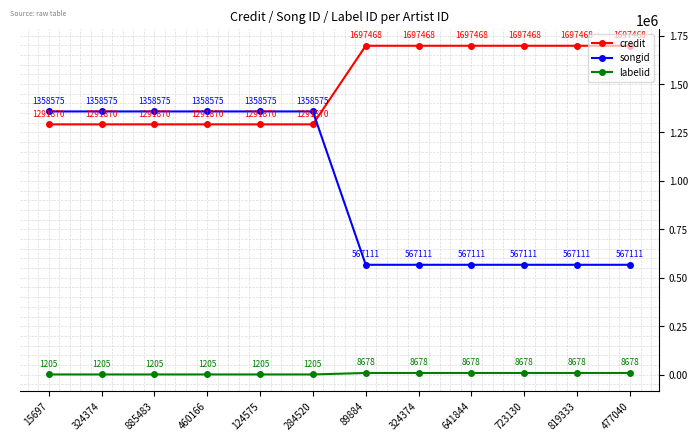

What is the value of the songid point at the 1st from the left?

1358575